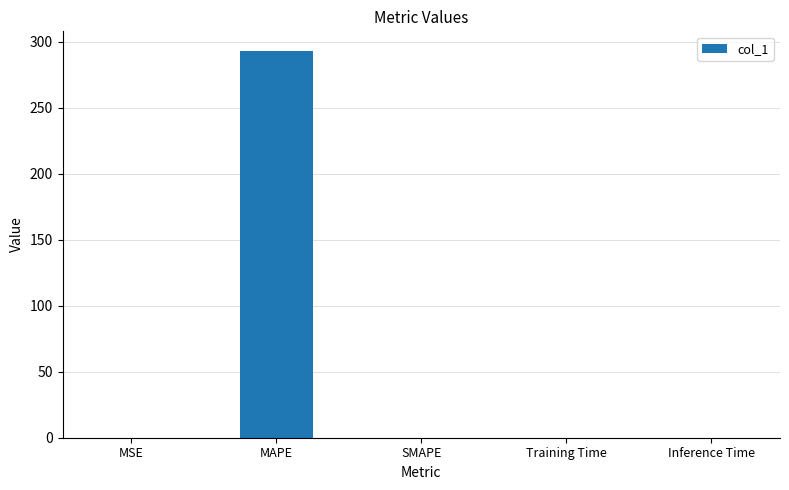

What is the sum of all values?

293.2